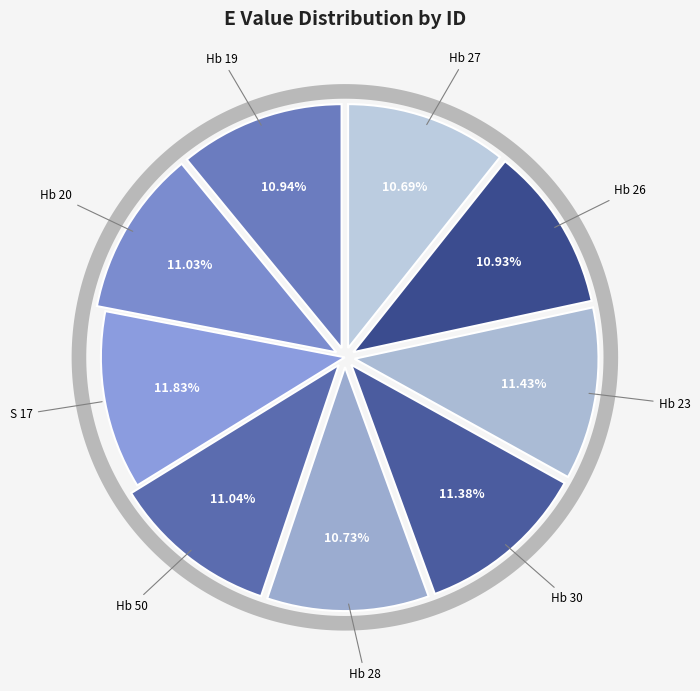

To the nearest percent, what portion does Hb 28 represent?

11%